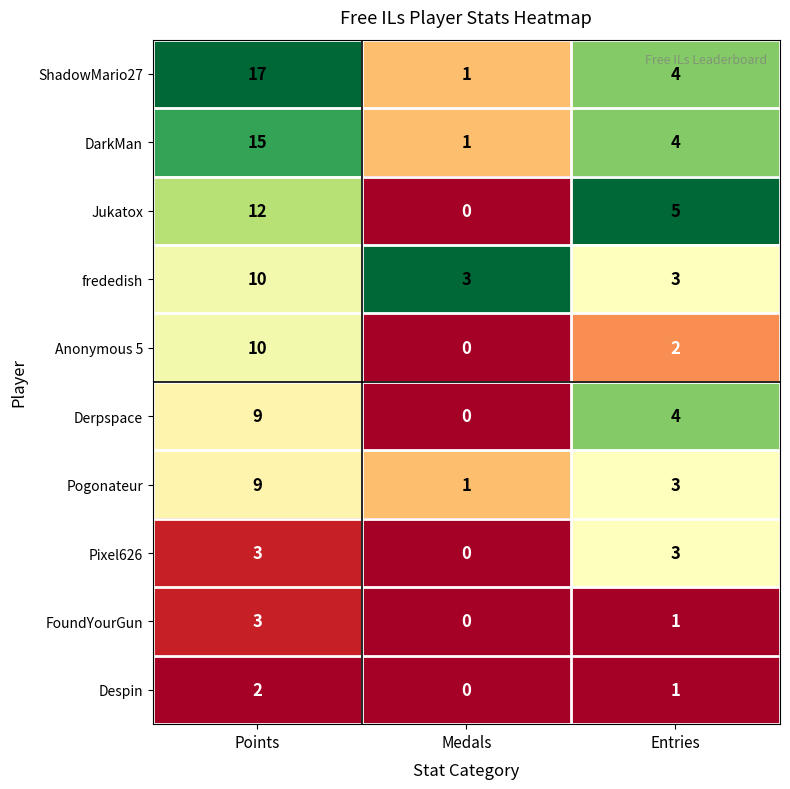

What is the sum of the Pogonateur values at Entries and Points?

12